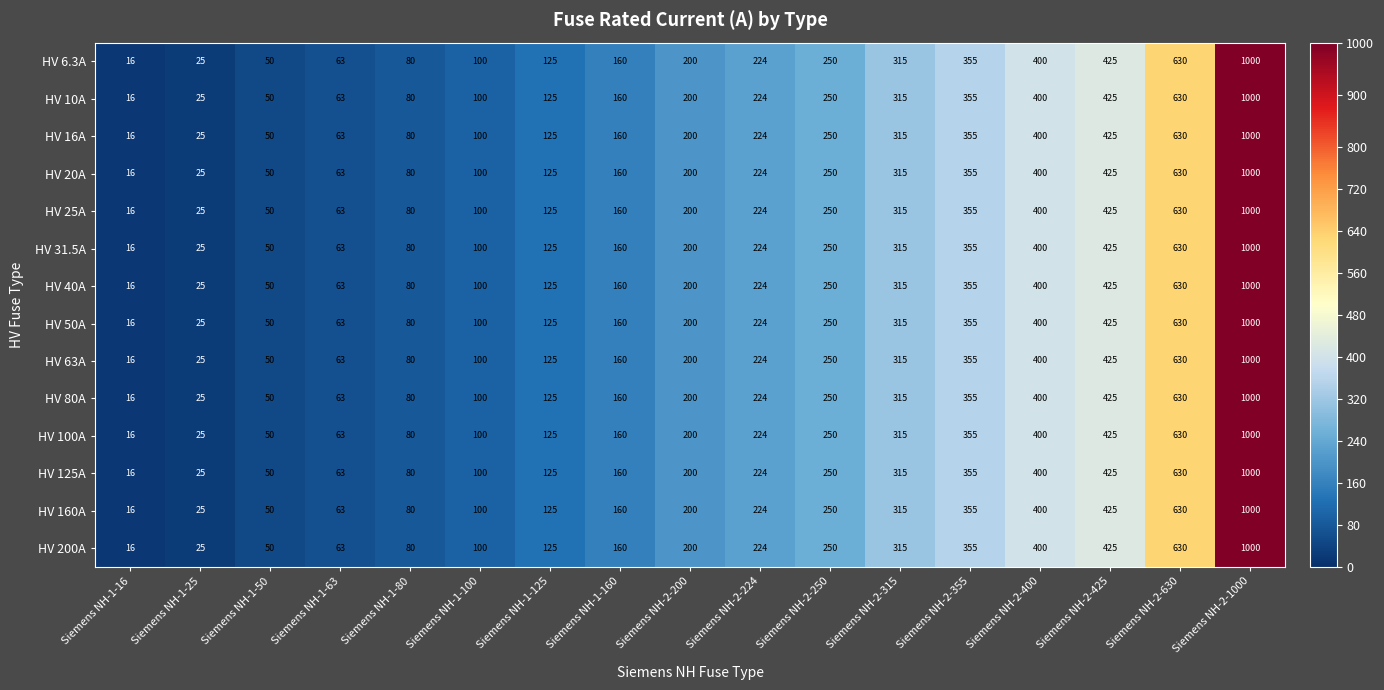

At how many categories does at least one series exceed 57?

14